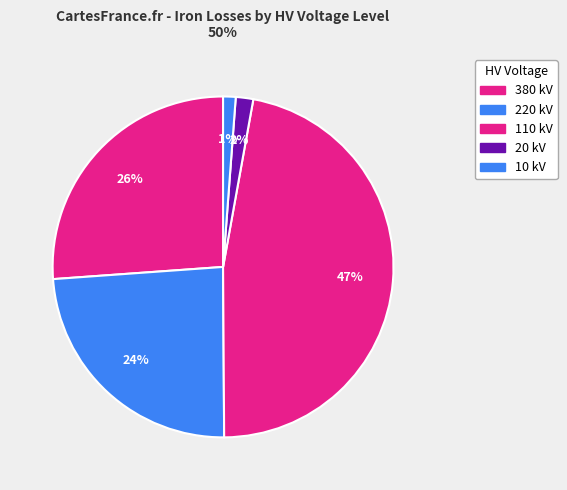

How many segments does this pie chart have?

5